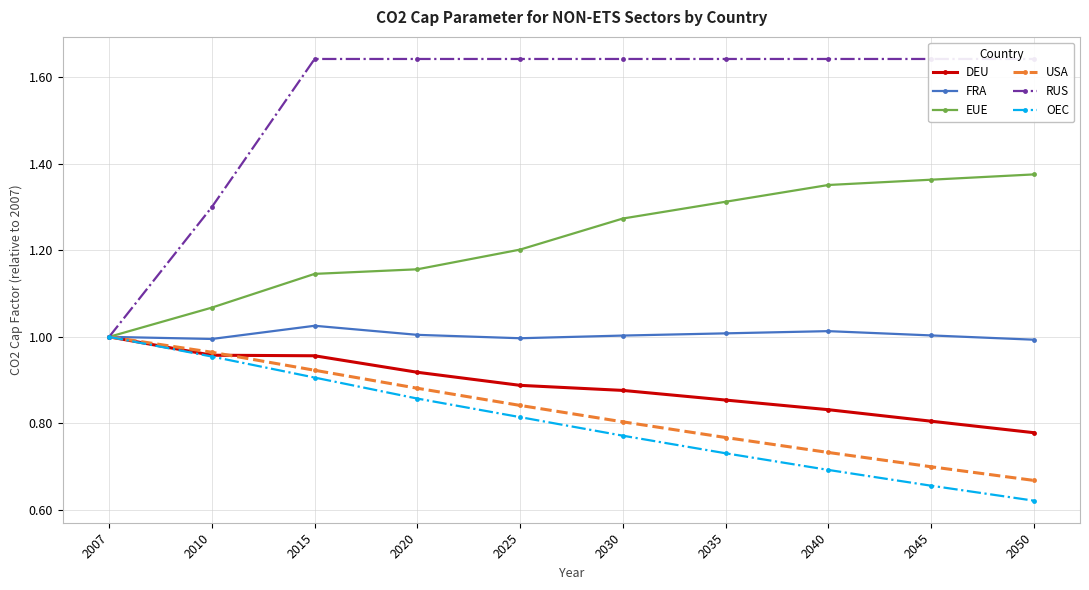

What is the value of the EUE point at the 9th from the left?

1.4